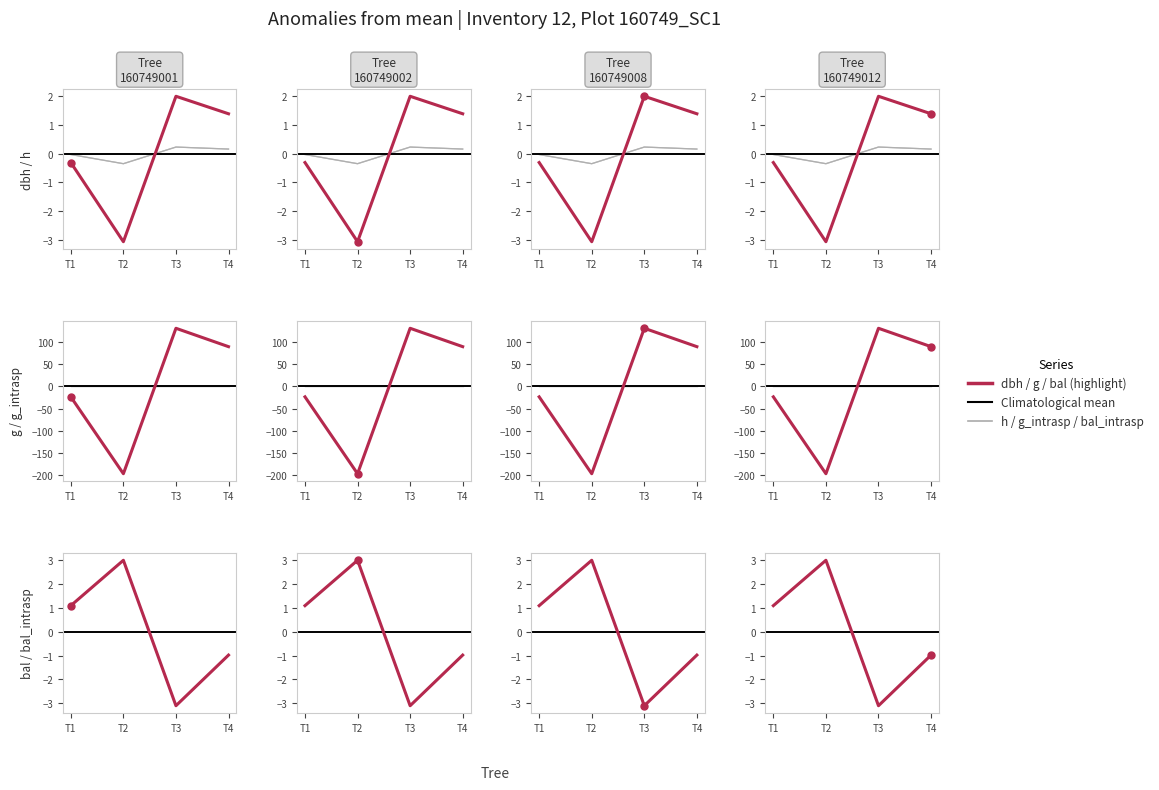

Which series has the widest spread of values?

g